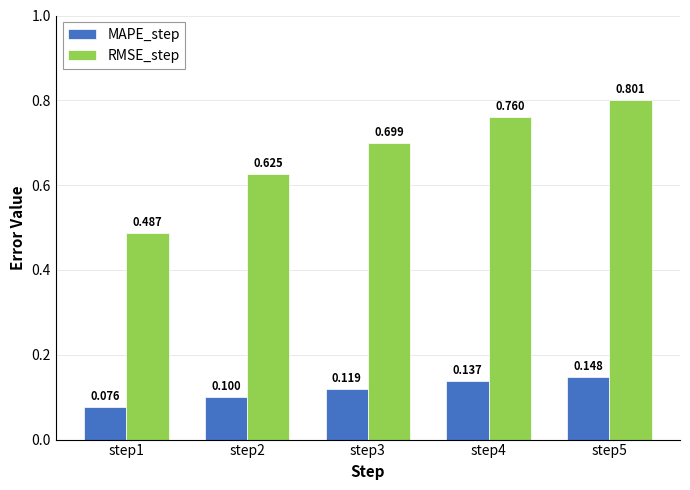

Which category has the highest value in the RMSE_step series?

step5